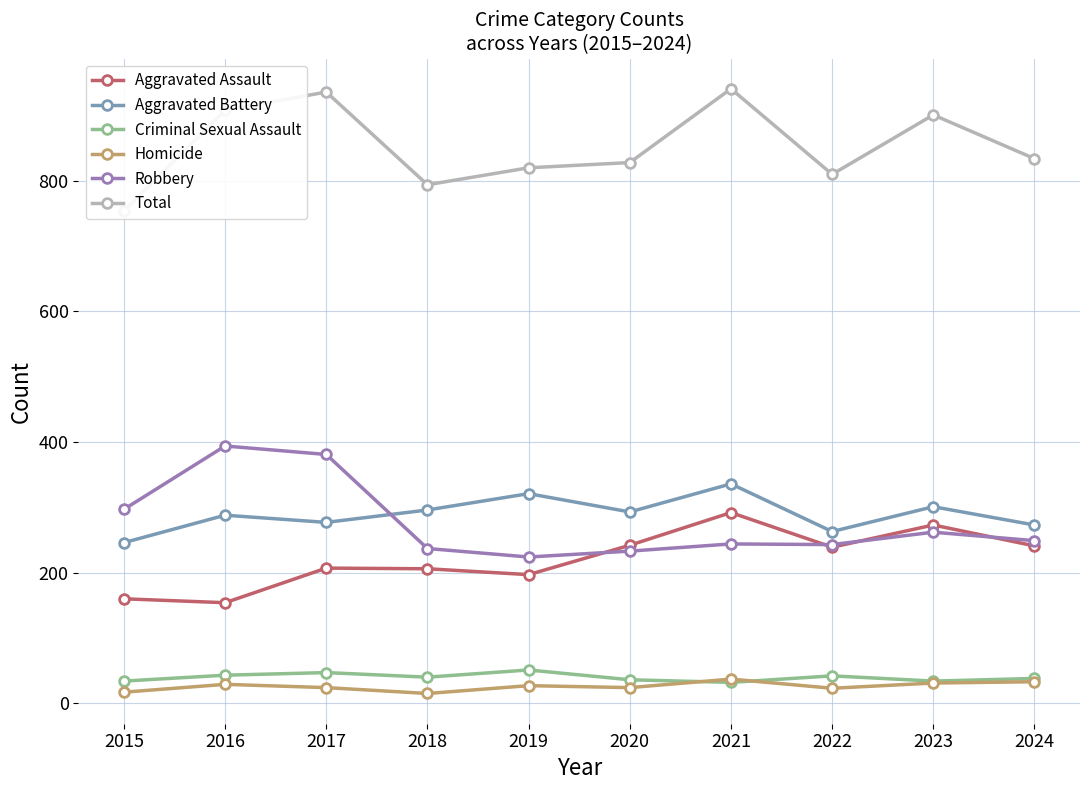

Which series has the widest spread of values?

Total